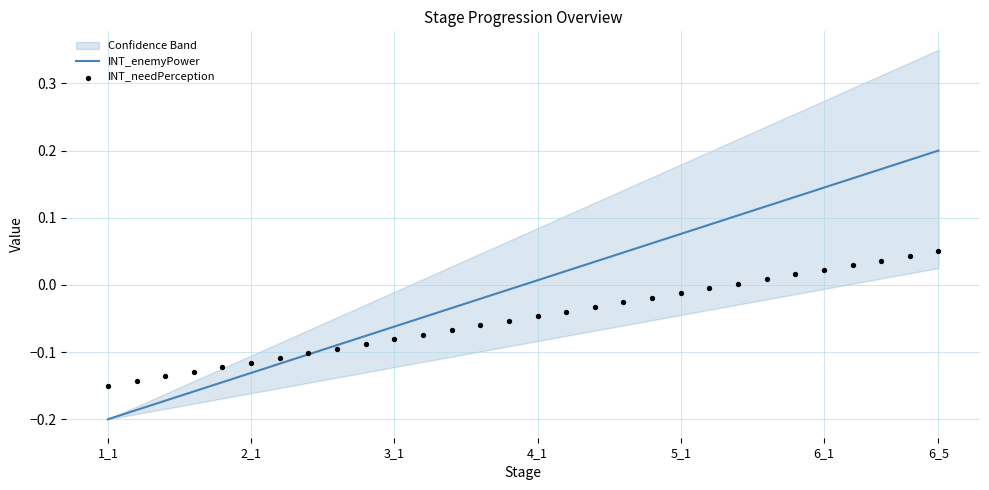

What are all the series names shown in the legend?

INT_enemyPower, INT_needPerception